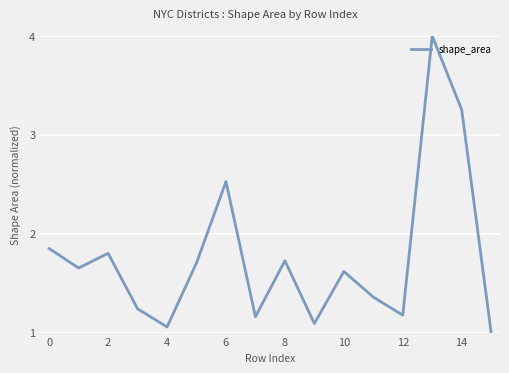

What is the greatest value displayed?

4.0